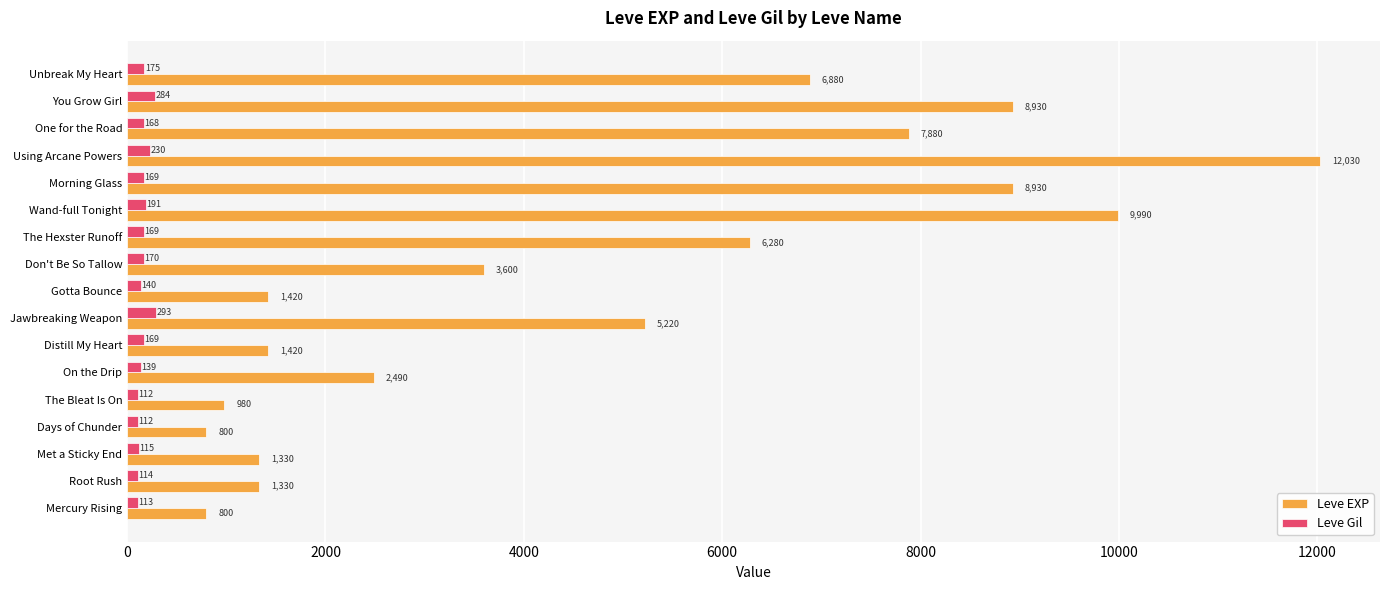

Which series has the largest total across all categories?

Leve EXP